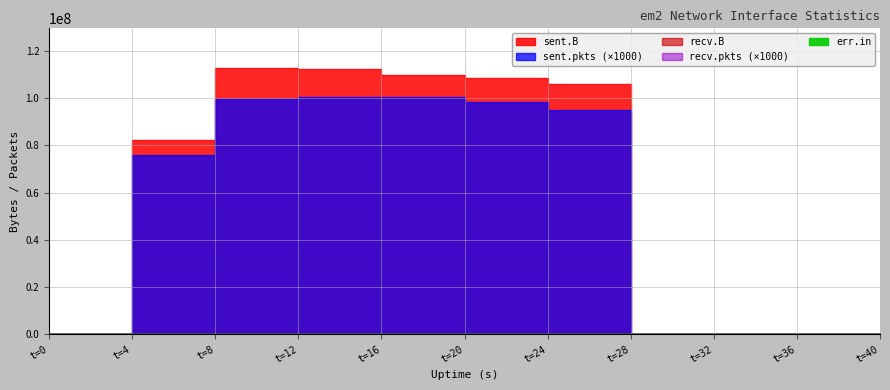

Is this an area chart (filled region under the line)?

No